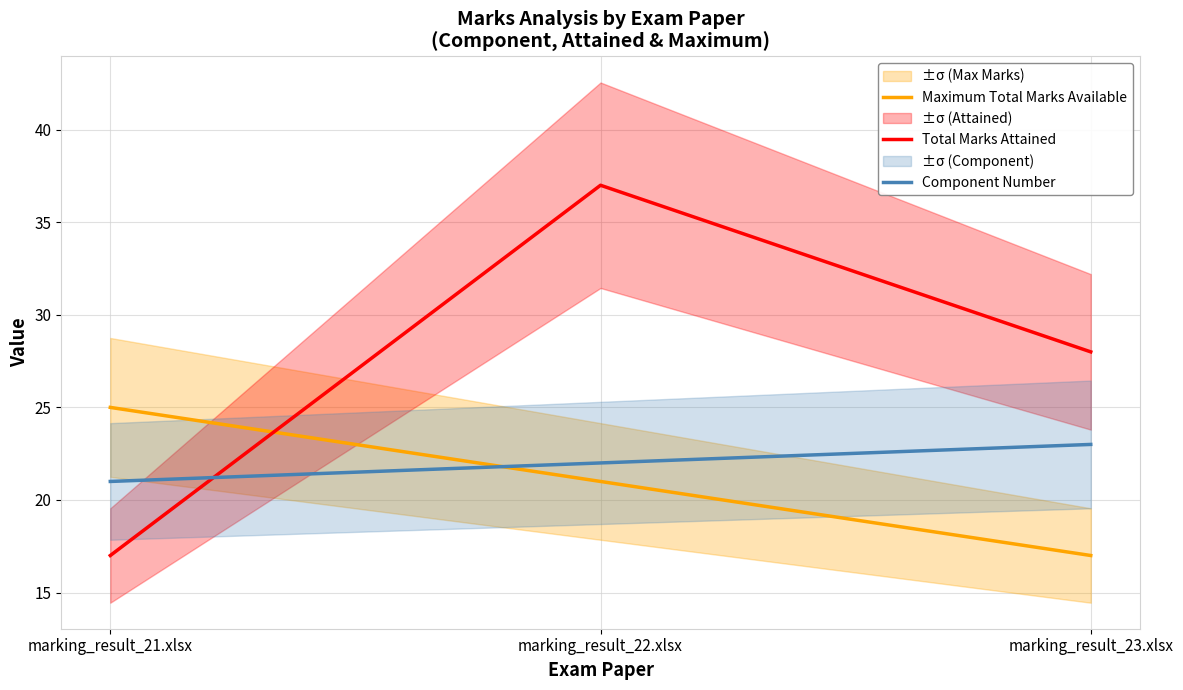

The value of Total Marks Attained at marking_result_23.xlsx is 28. True or false?

True